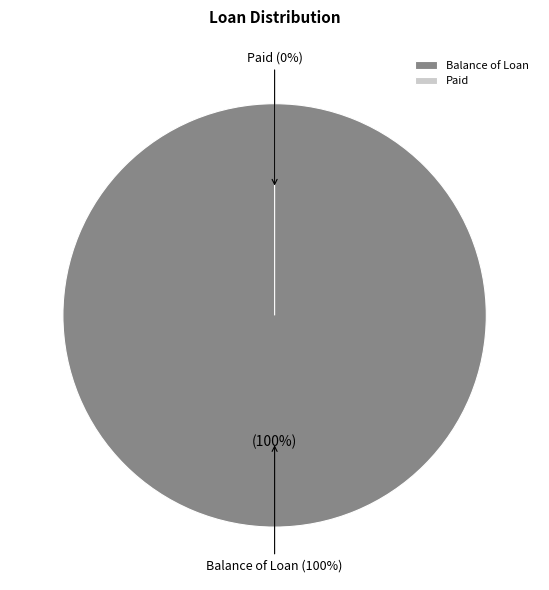

Which slice is the smallest?

Paid